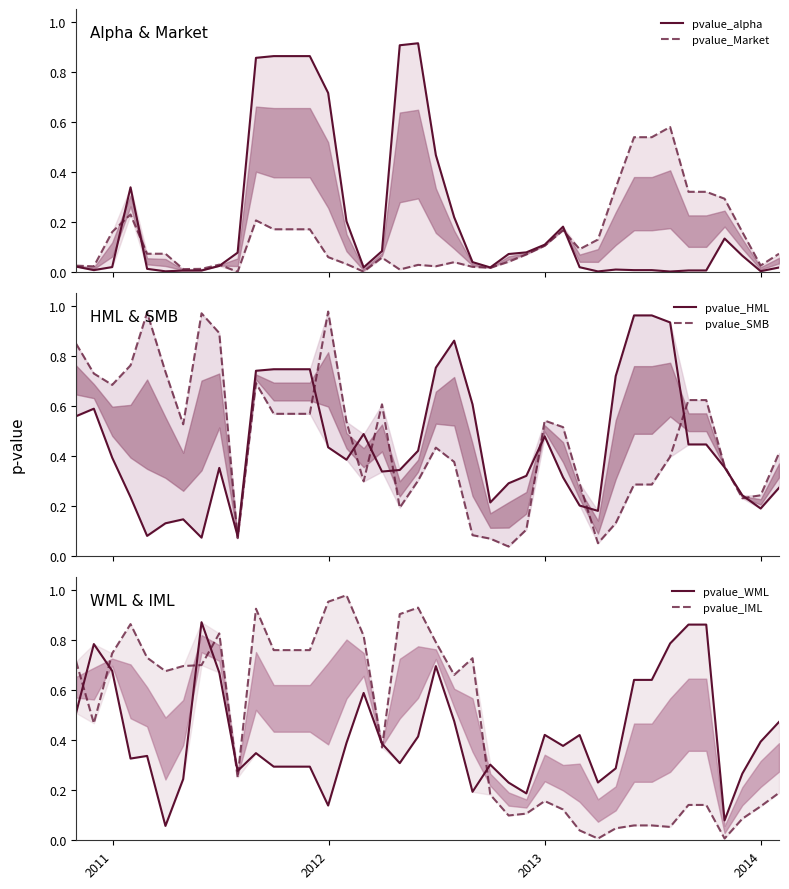

True or false: pvalue_Market and pvalue_HML intersect in this chart.

False